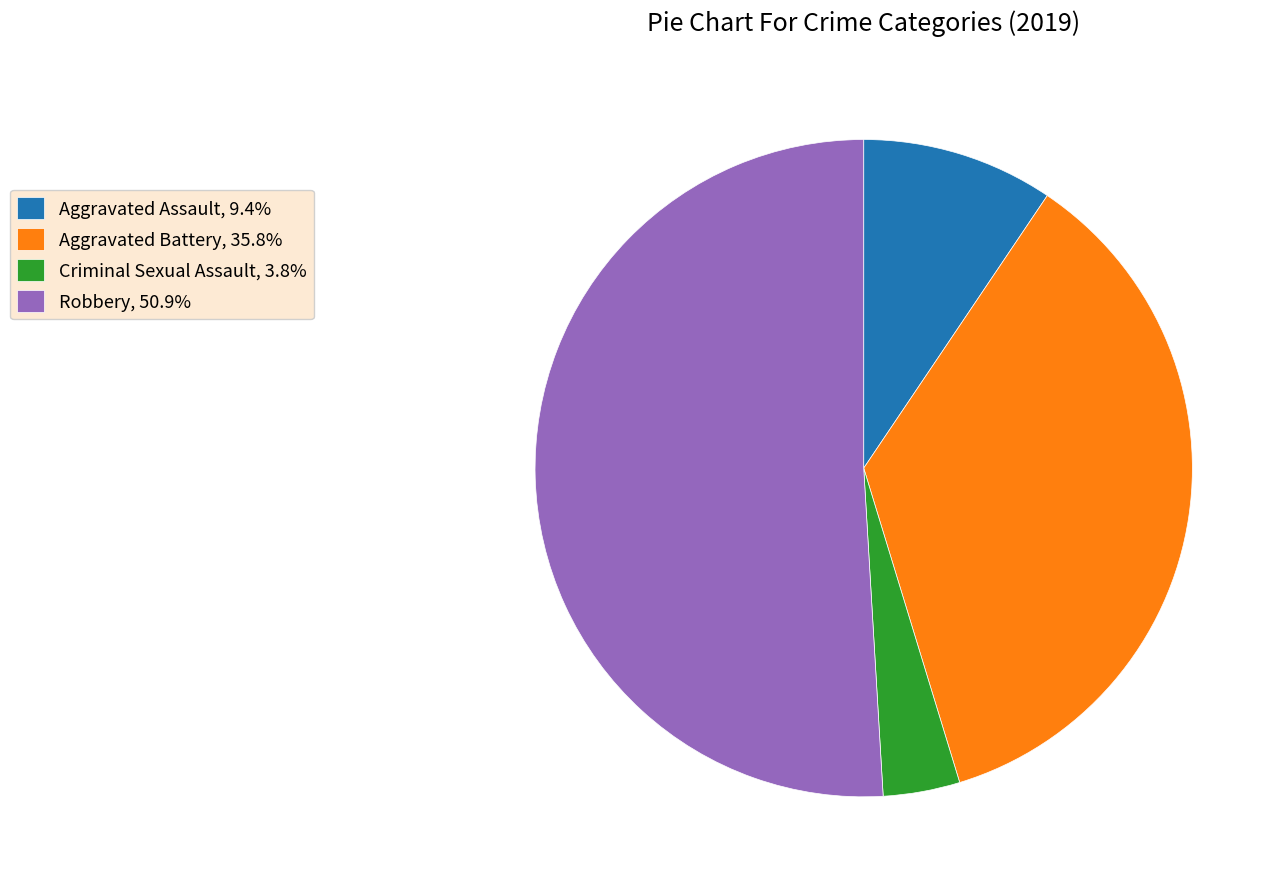

Do Aggravated Assault, 9.4% and Criminal Sexual Assault, 3.8% together represent more than half of the pie?

No